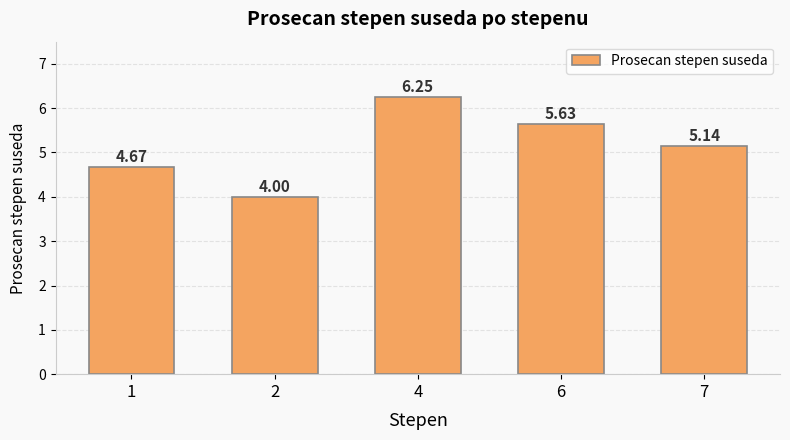

How many bars are there in total?

5